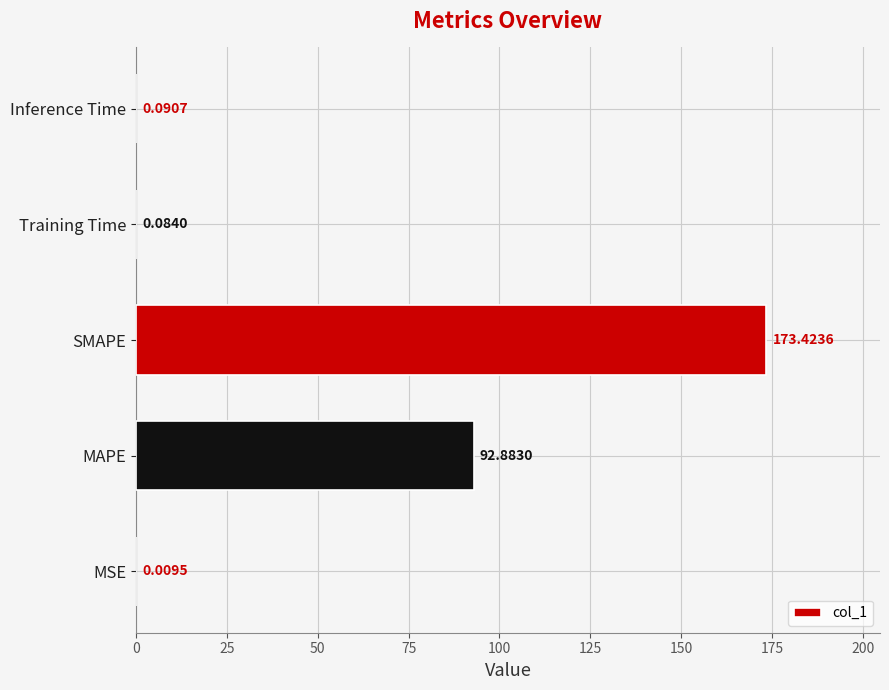

At which category does the chart reach its peak across all series?

SMAPE